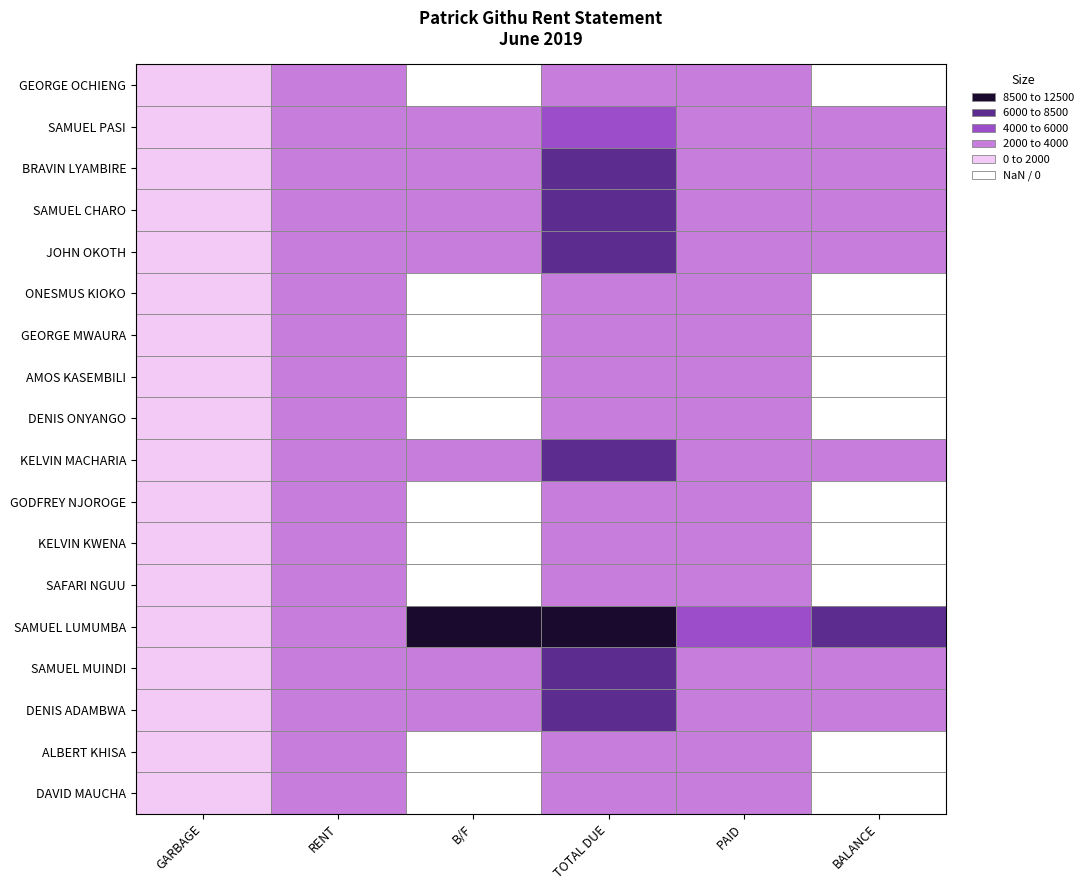

Which series has the largest range (max minus min)?

SAMUEL LUMUMBA